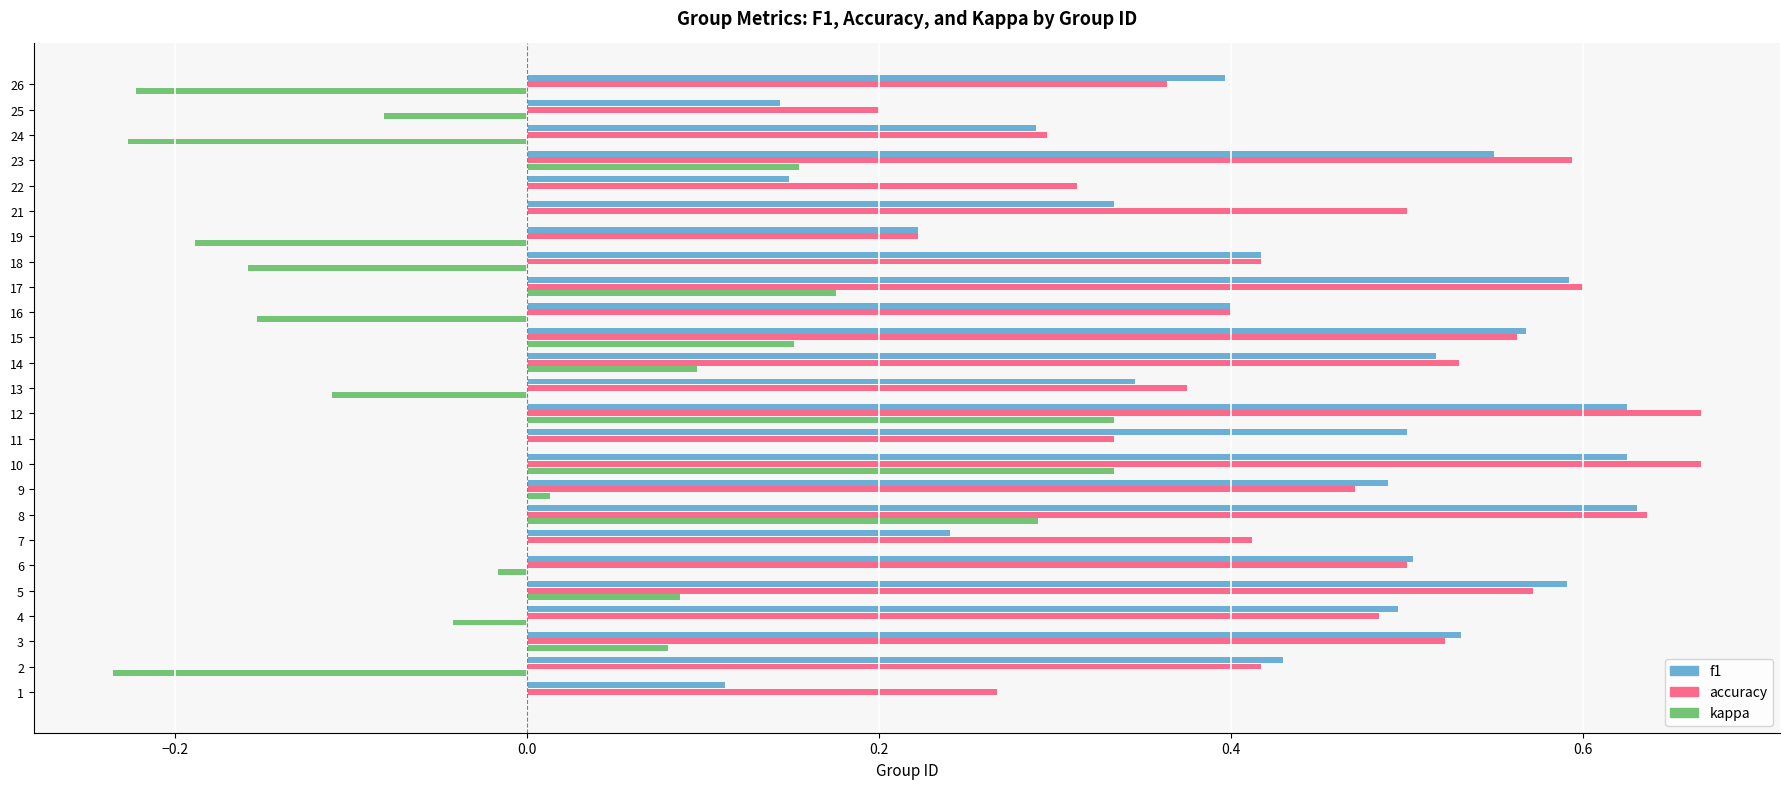

Is the value of accuracy at 19 greater than the value of kappa at 17?

Yes